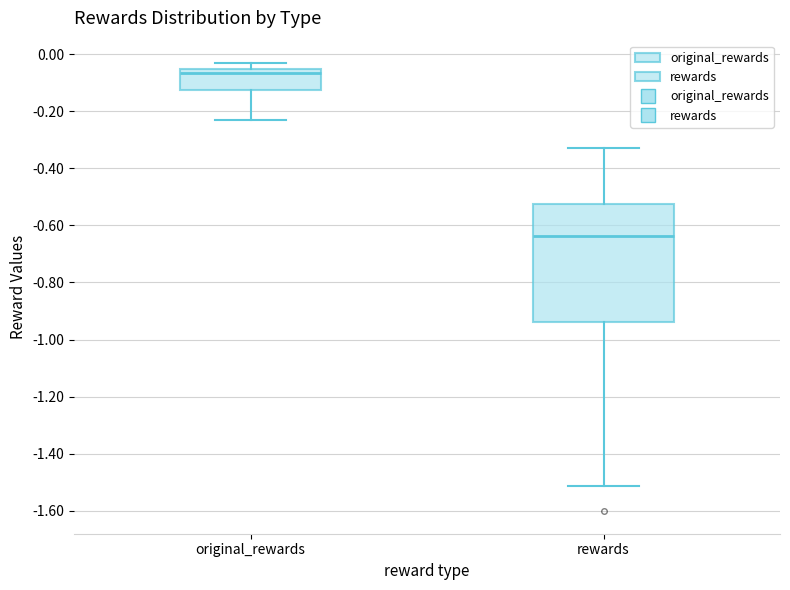

Where is the lower edge of the box for rewards on the y-axis? The values are not printed on the chart, so give them approximately, as read against the axis.

-0.94